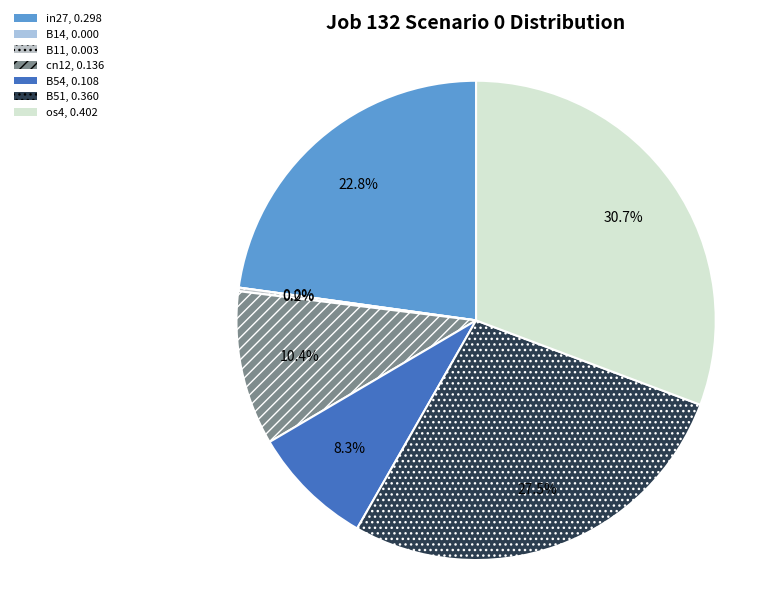

Does any single category account for the majority?

No